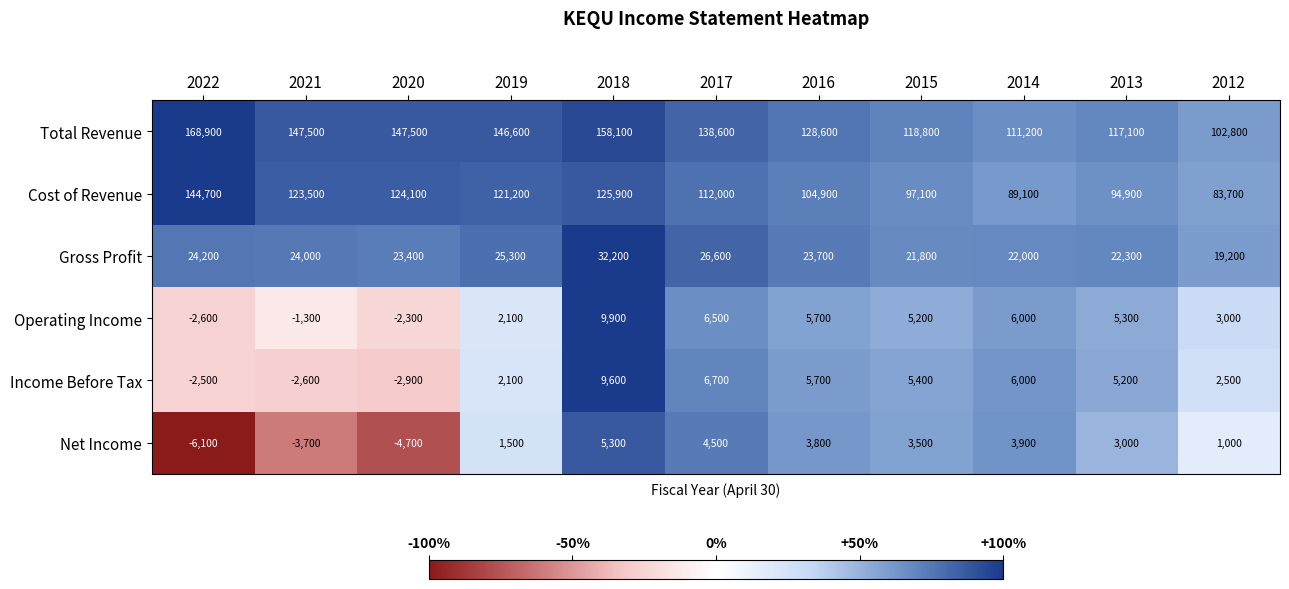

What is the difference between the maximum and minimum values in the Net Income series?

11400